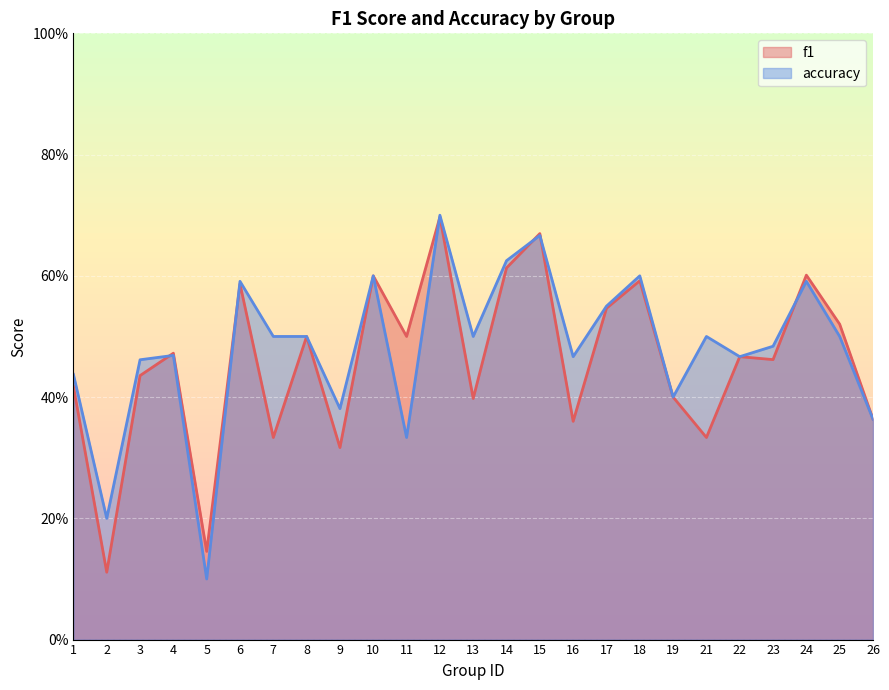

Where is the first local maximum for accuracy?

4